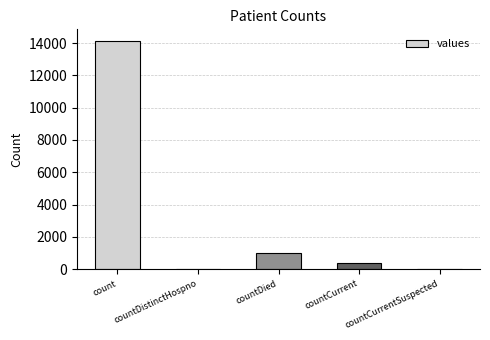

How many categories are shown in the chart?

5